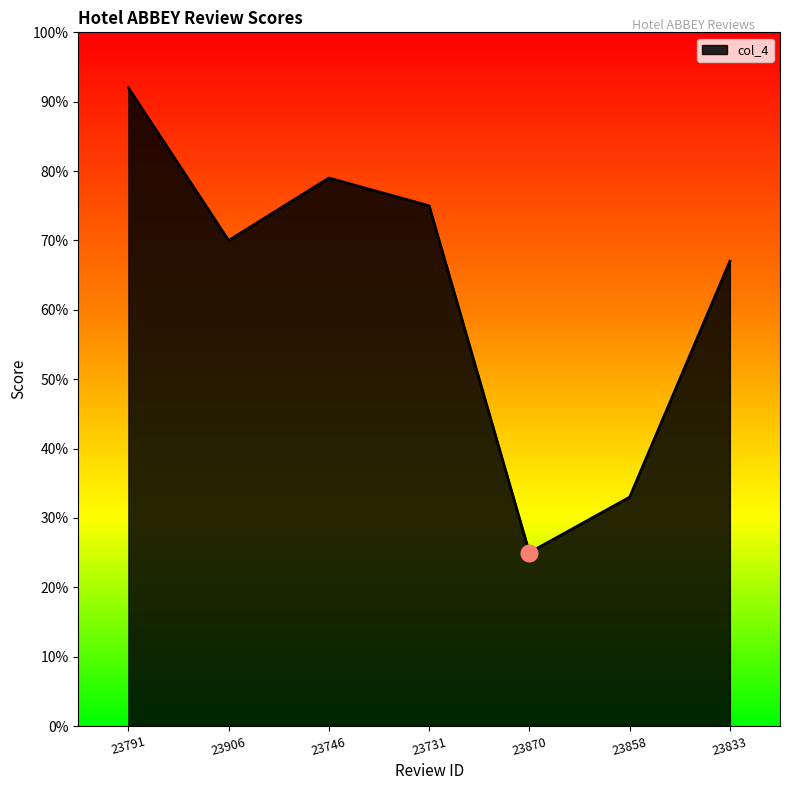

Reading right to left, list all the values displayed in this chart.

6.7	3.3	2.5	7.5	7.9	7.0	9.2